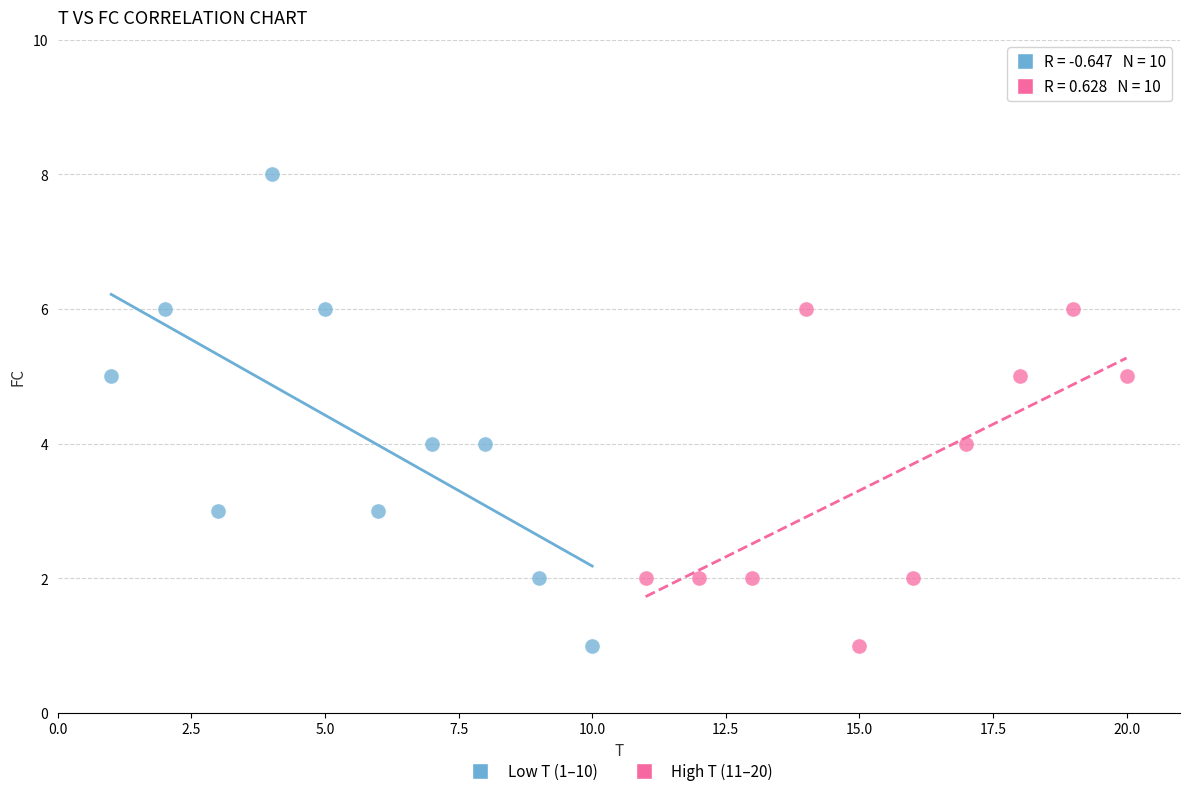

Which series has the largest Y range (max minus min)?

Low T (1–10)